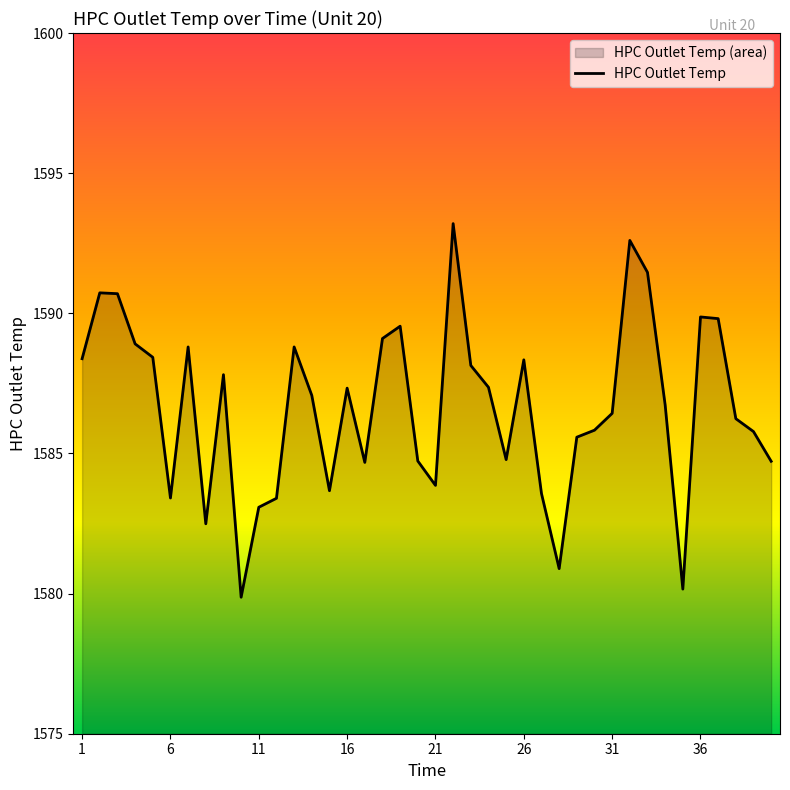

What is the change in value from 9 to 28?

-6.9